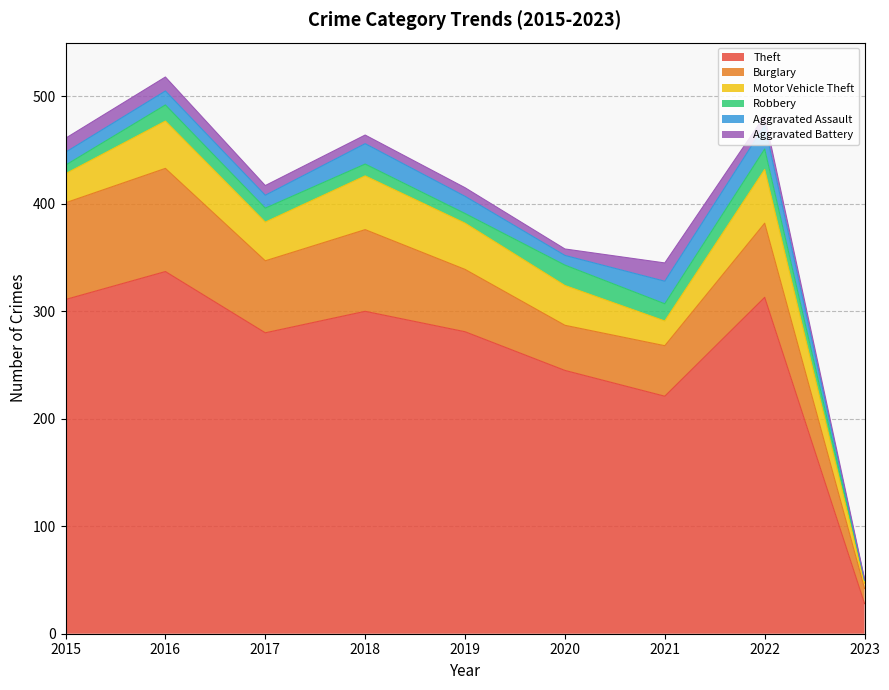

At 2020, list the series in order from largest to smallest.

Theft, Burglary, Motor Vehicle Theft, Robbery, Aggravated Assault, Aggravated Battery